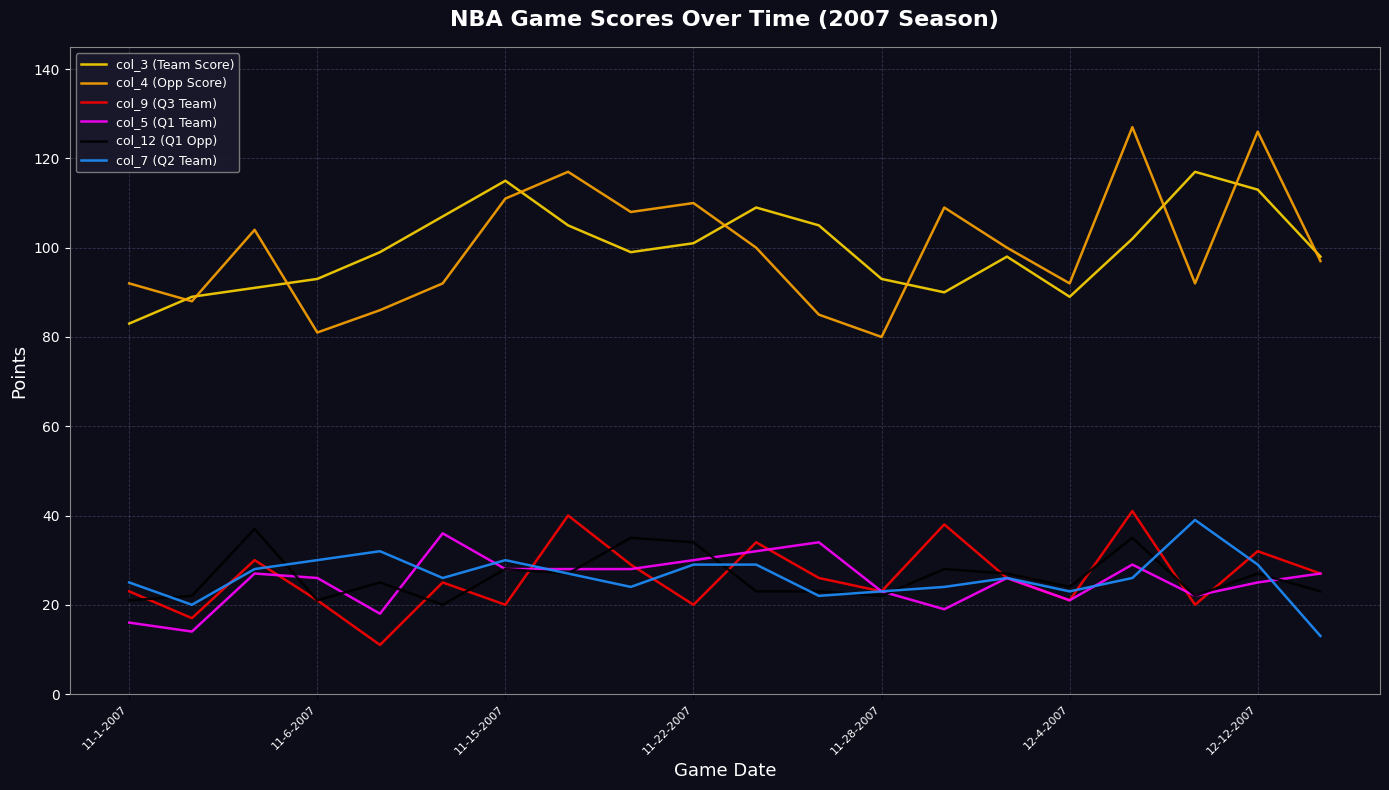

Which series has the widest spread of values?

col_4 (Opp Score)